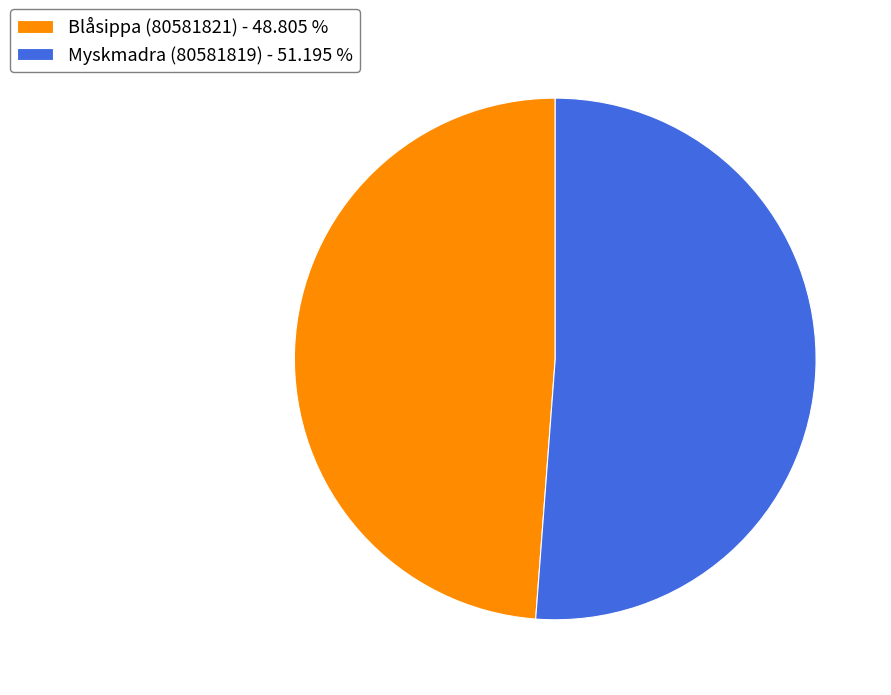

The Blåsippa (80581821) slice represents 49% of the pie. True or false?

True